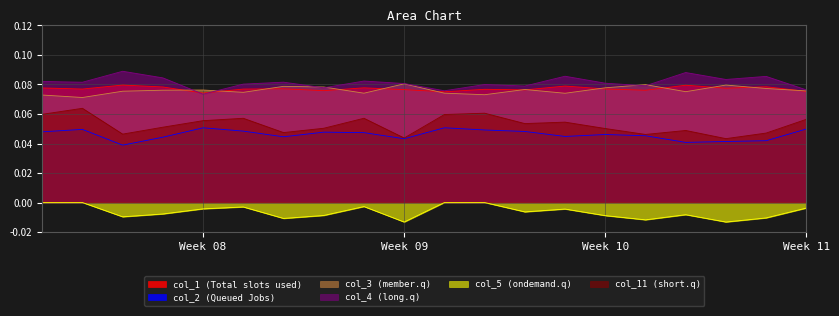

List the series in order of their peak value, lowest first.

col_5, col_2, col_11, col_1, col_3, col_4